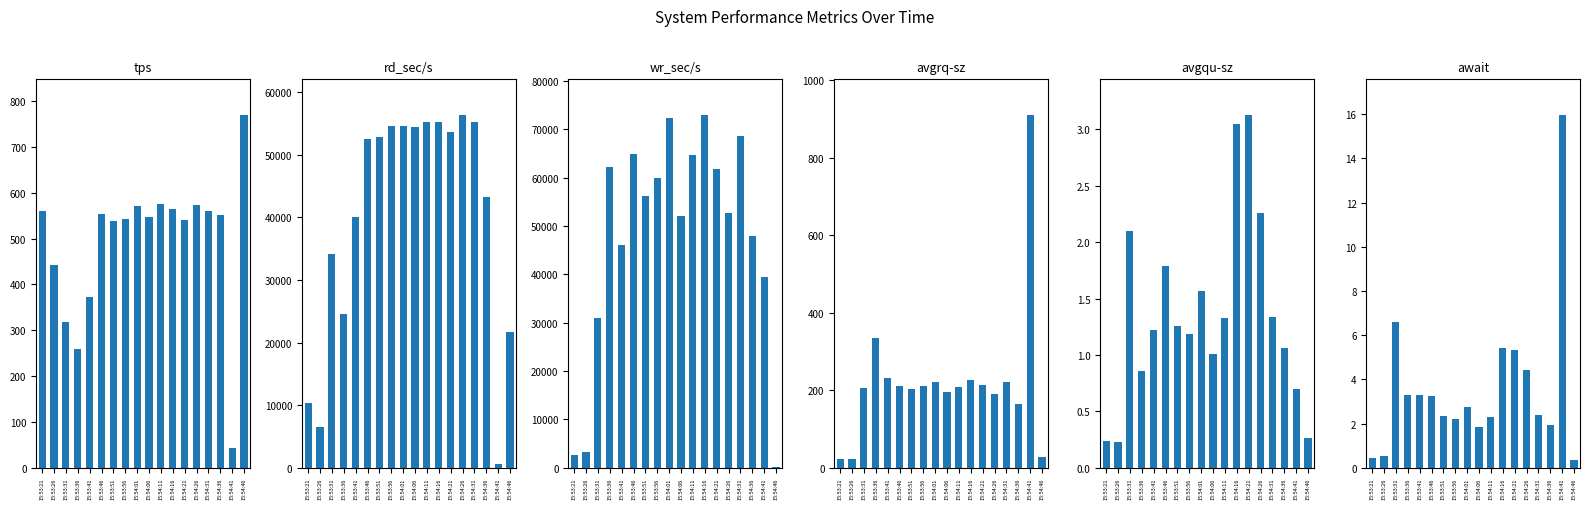

How many data points does each series have?

18